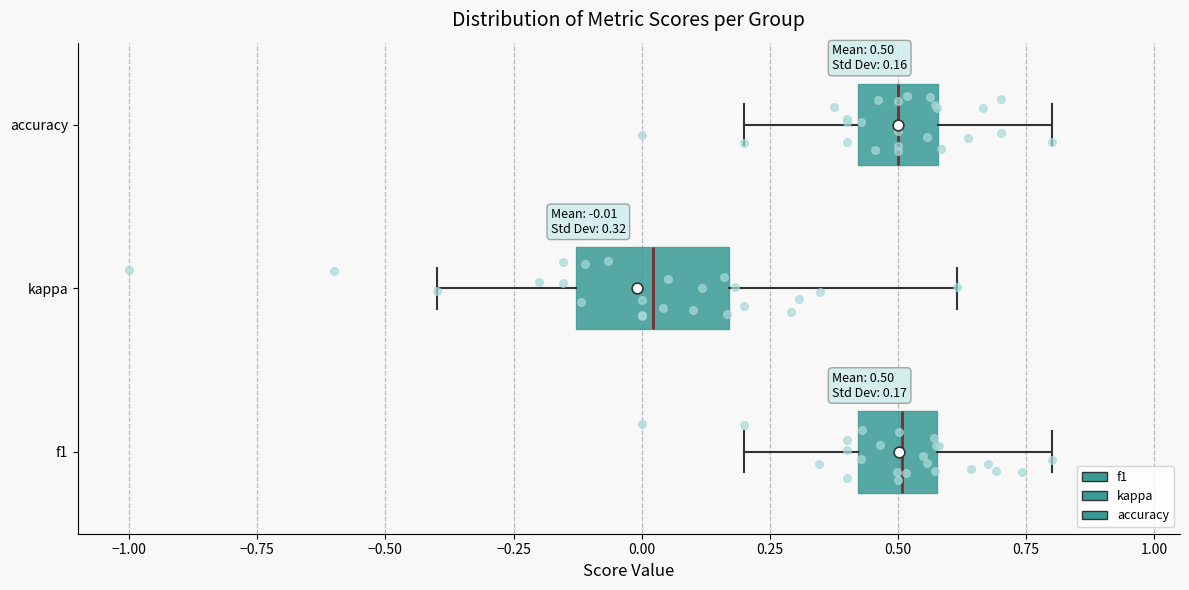

Which box's median line is the furthest to the left?

kappa